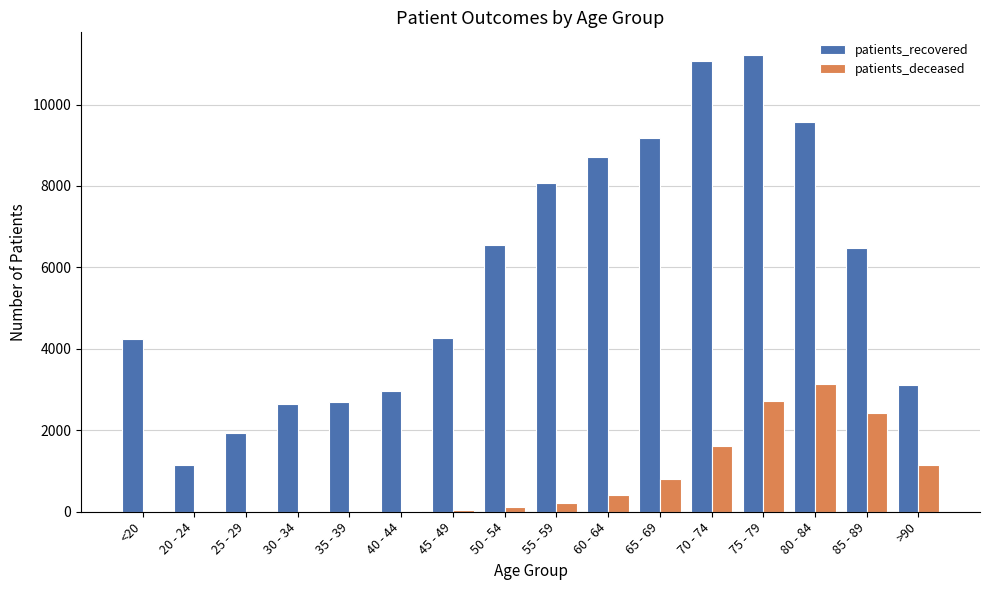

How many data points does each series have?

16